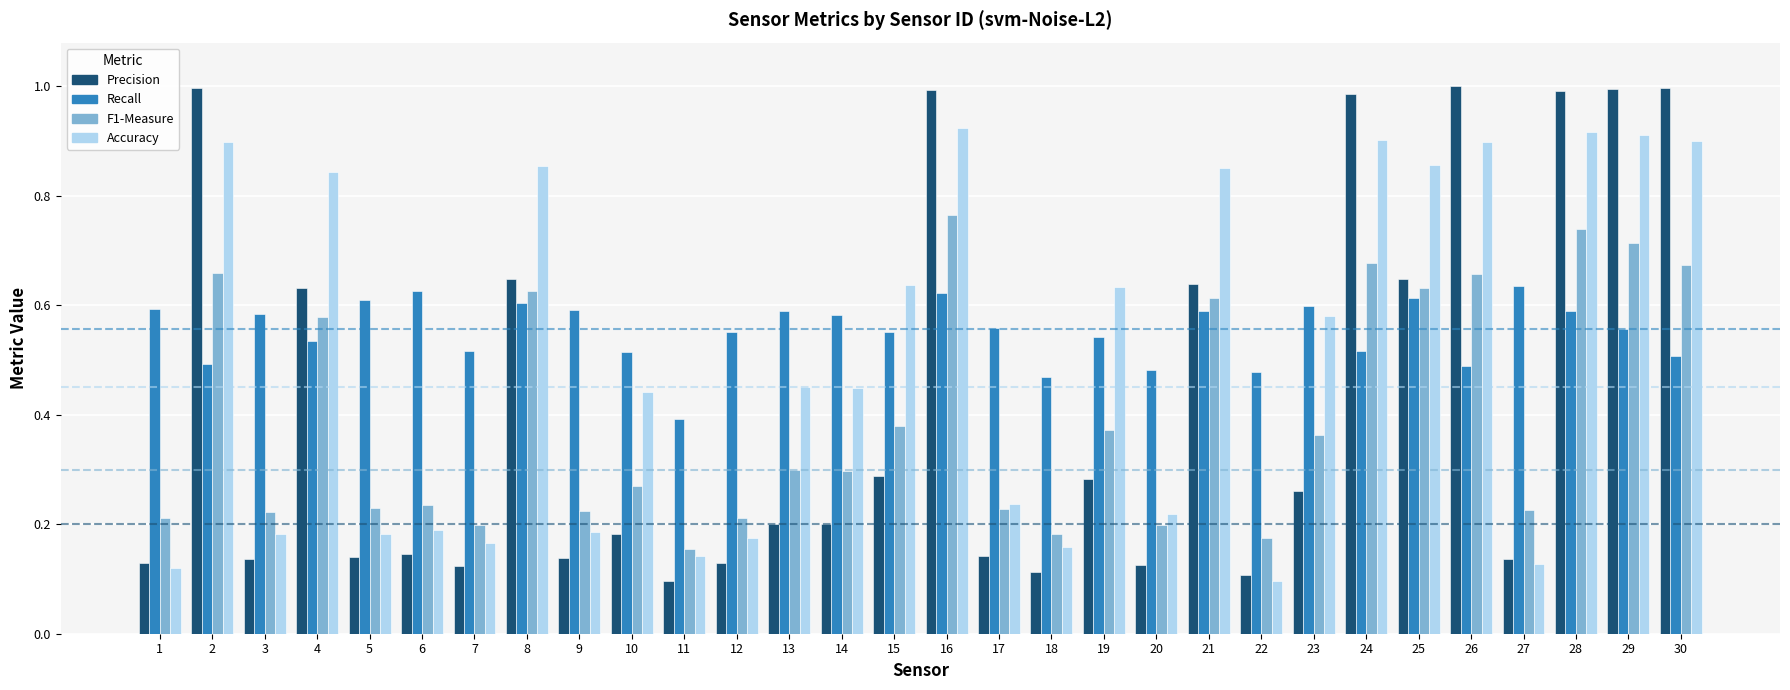

Where is Recall nearest to the value 0?

11